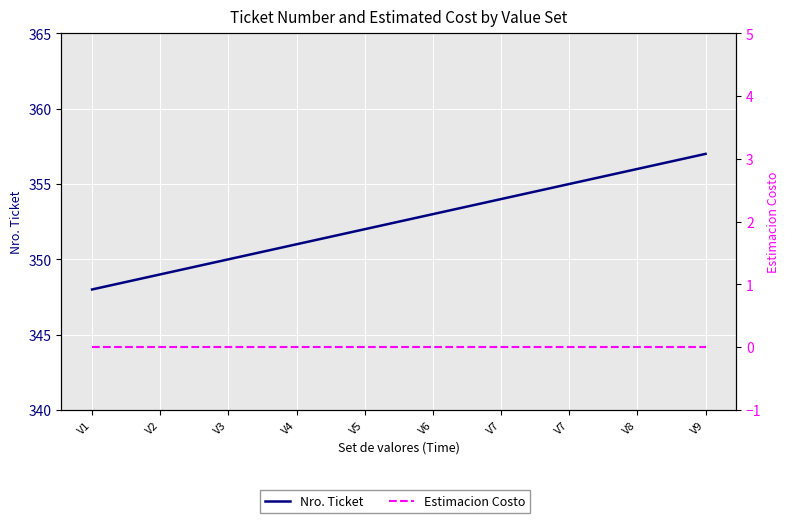

Reading left to right, transcribe all the data shown in this chart.

Nro. Ticket: V1=348	V2=349	V3=350	V4=351	V5=352	V6=353	V7=354	V7=355	V8=356	V9=357
Estimacion Costo: V1=0	V2=0	V3=0	V4=0	V5=0	V6=0	V7=0	V7=0	V8=0	V9=0